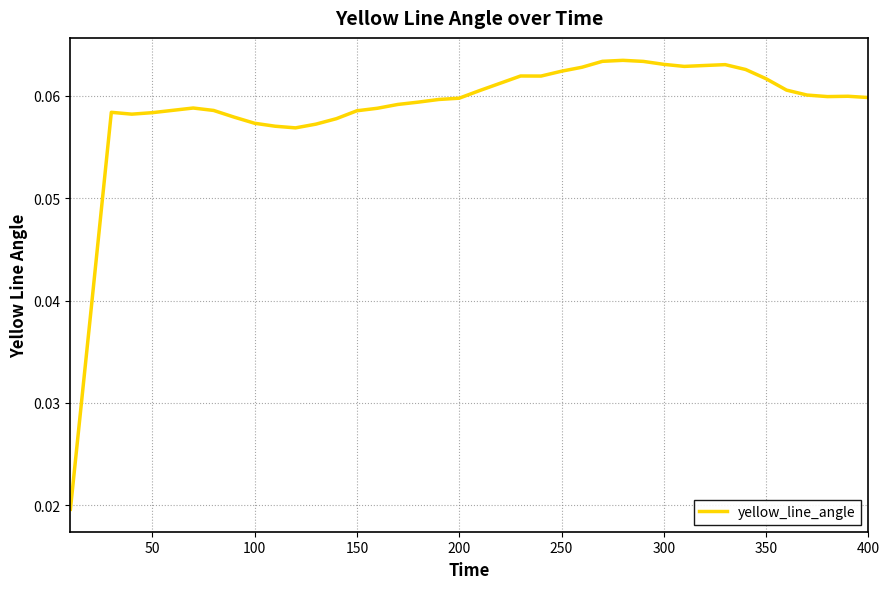

How many lines are shown in the chart?

1